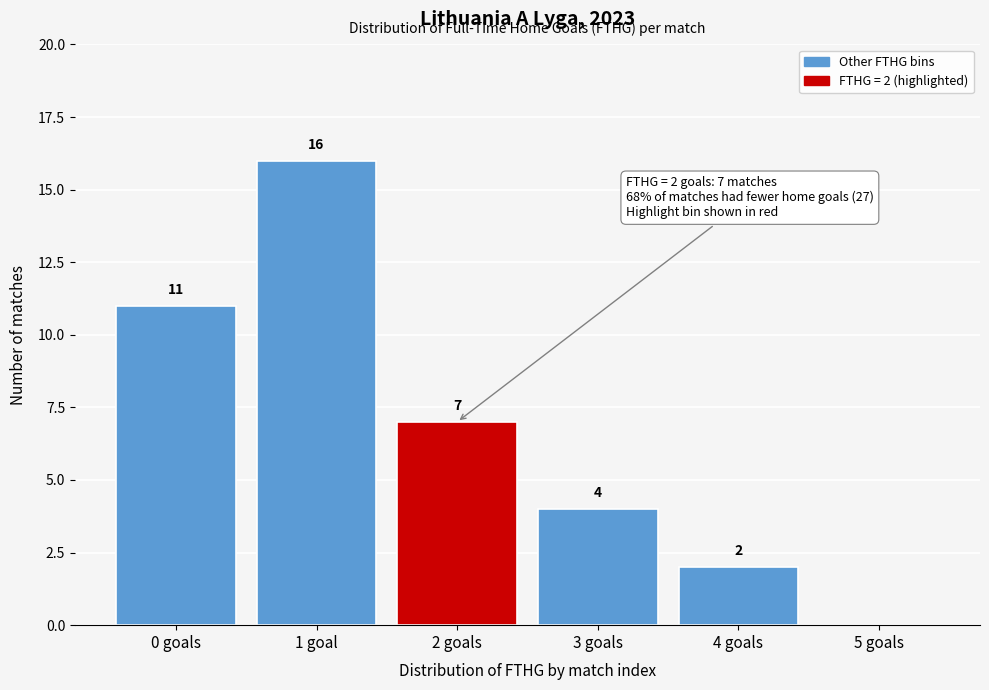

Reading left to right, transcribe all the data shown in this chart.

0 goals=11	1 goal=16	2 goals=7	3 goals=4	4 goals=2	5 goals=0